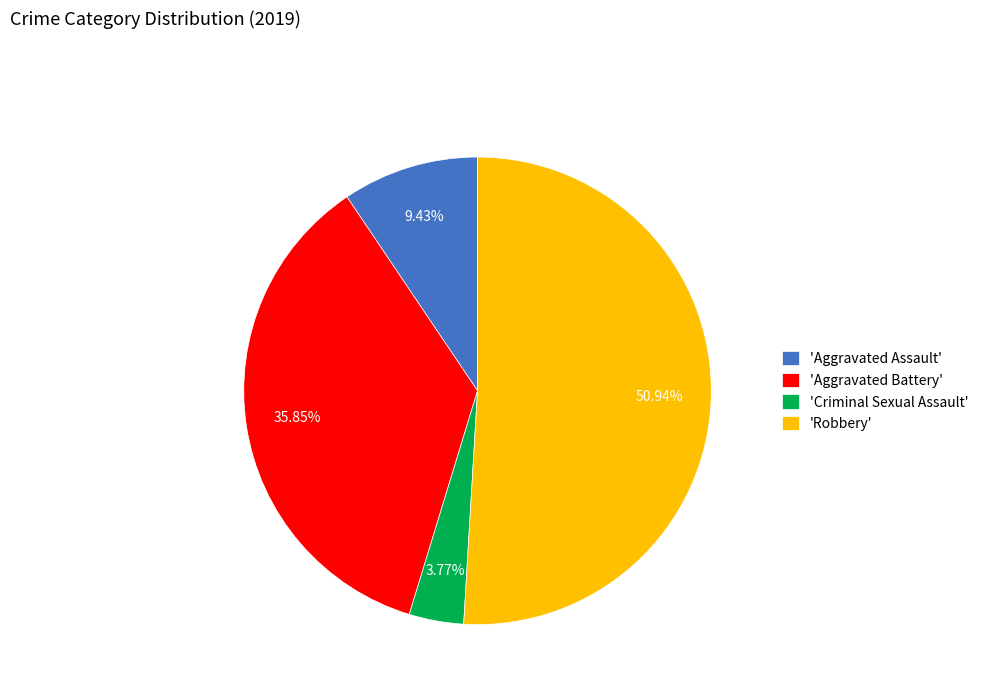

Rank the categories by value from highest to lowest.

'Robbery', 'Aggravated Battery', 'Aggravated Assault', 'Criminal Sexual Assault'